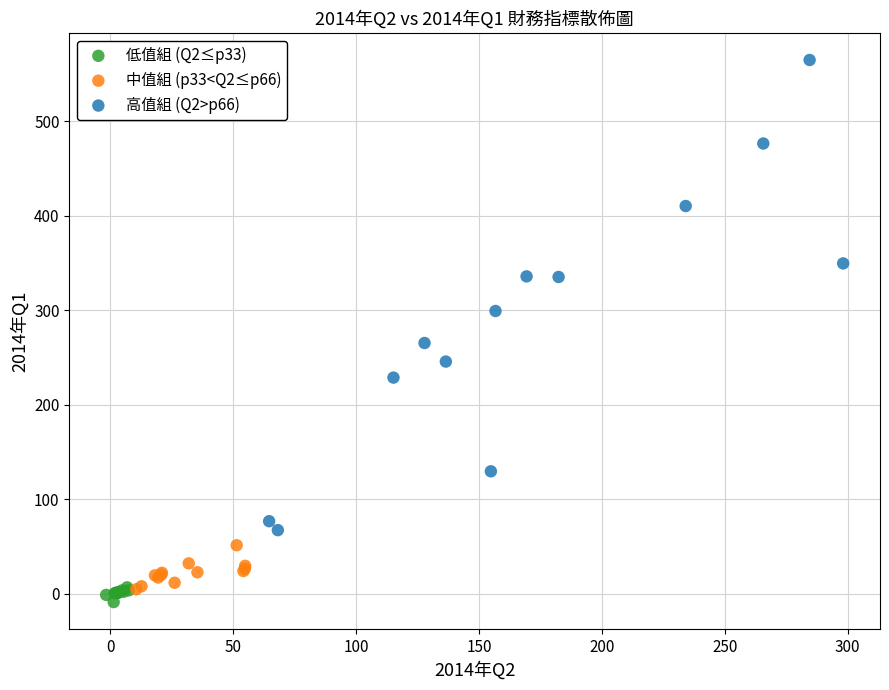

Which series reaches the maximum Y coordinate?

高值組 (Q2>p66)